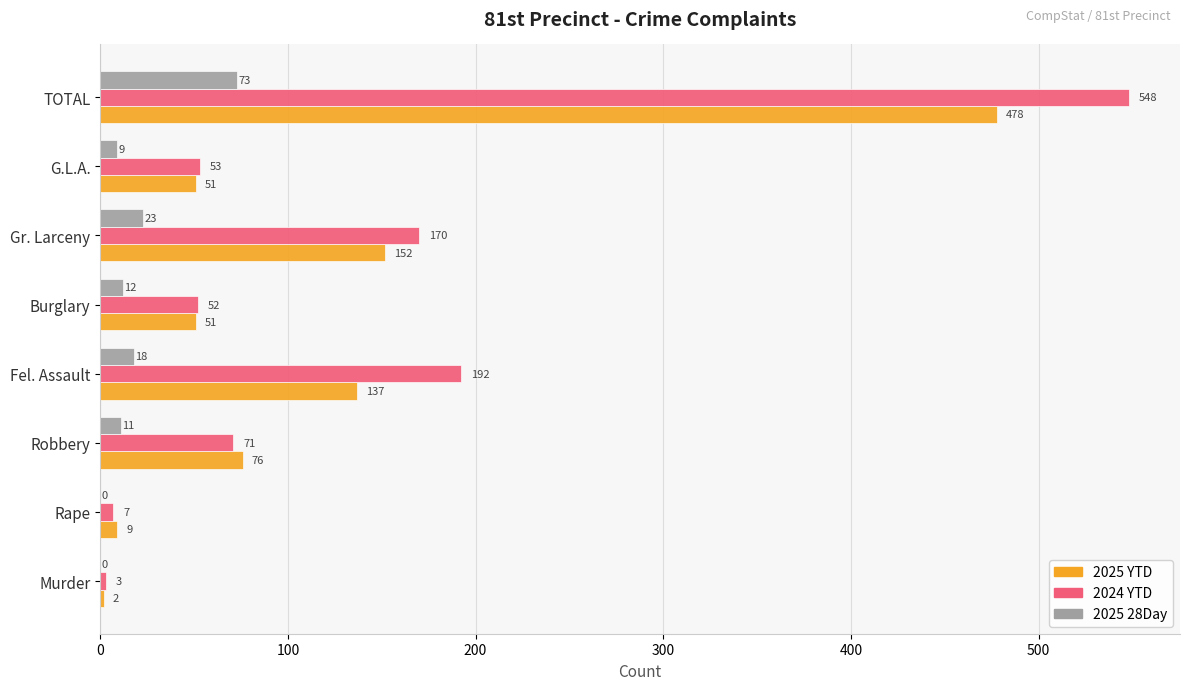

What is the maximum value shown in the chart?

548